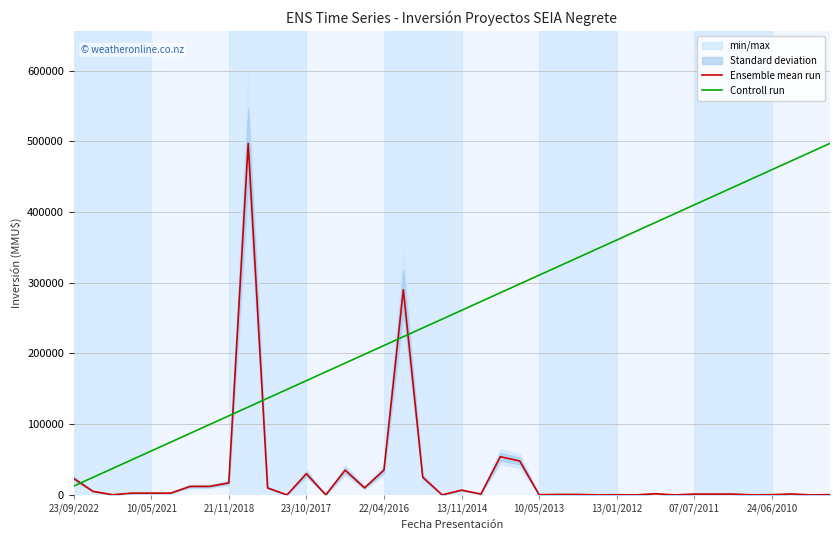

True or false: Controll run and Ensemble mean run intersect in this chart.

True